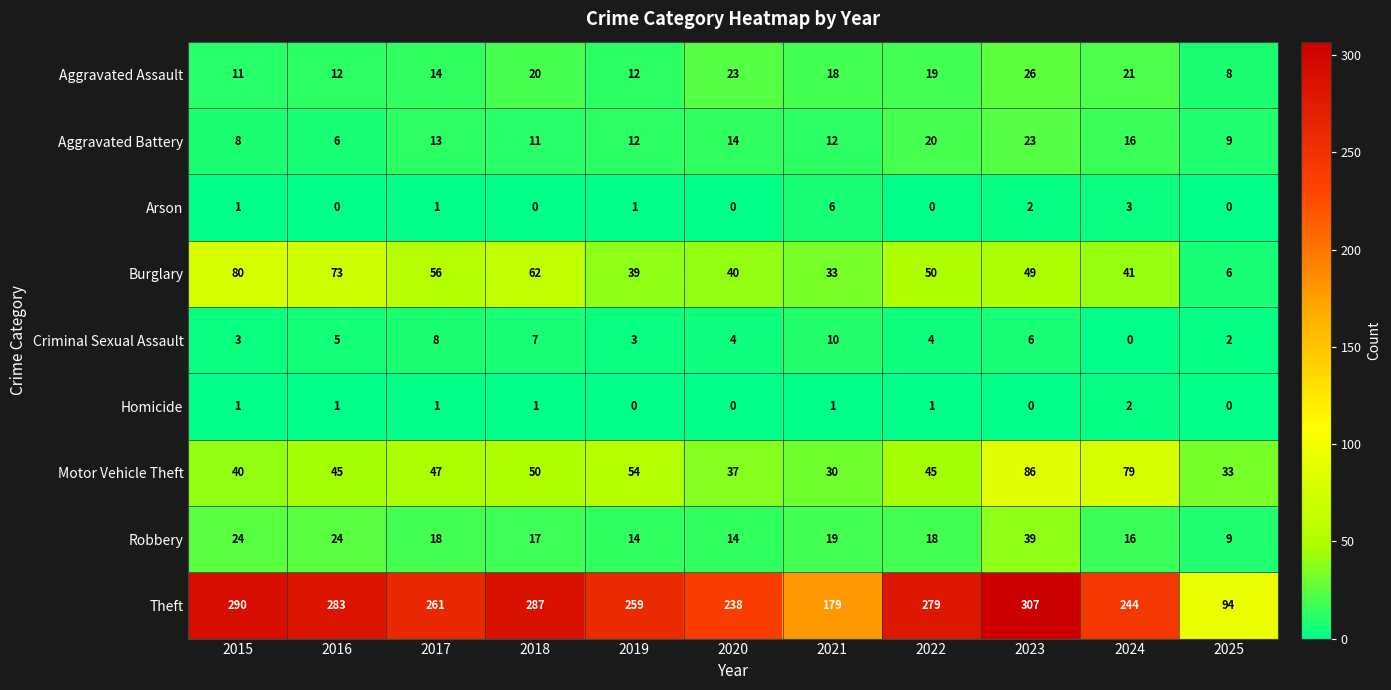

Which category has the highest value in the Motor Vehicle Theft series?

2023